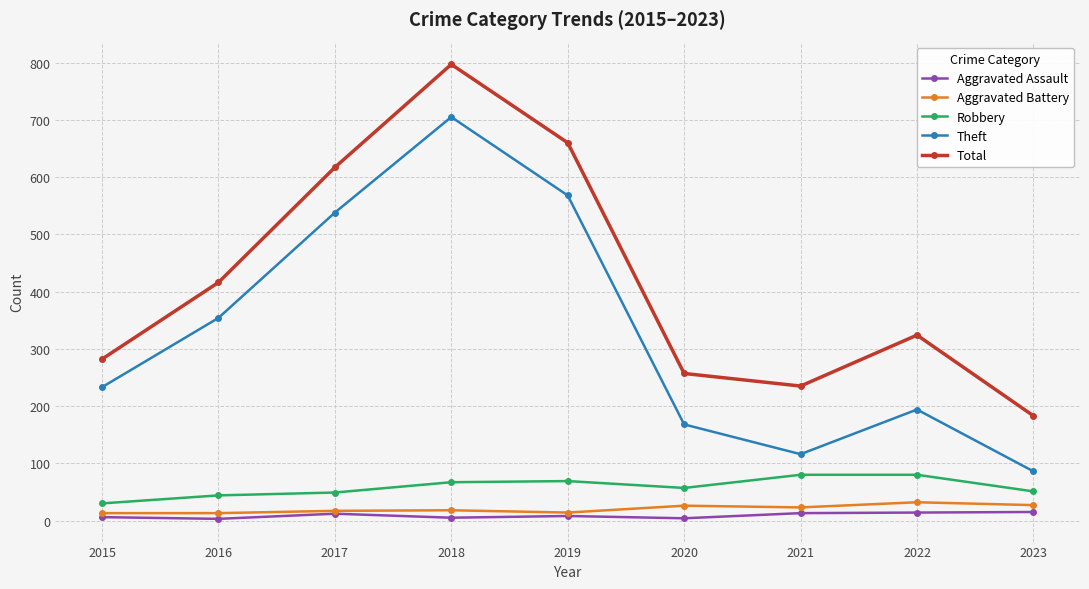

The value of Theft at 2021 is 116. True or false?

True